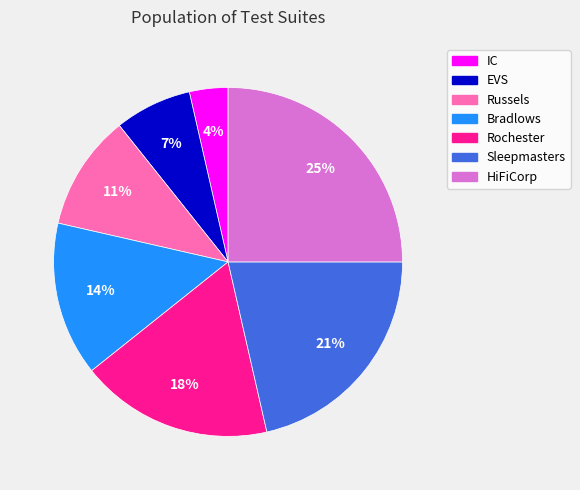

Between Bradlows and IC, which is larger?

Bradlows